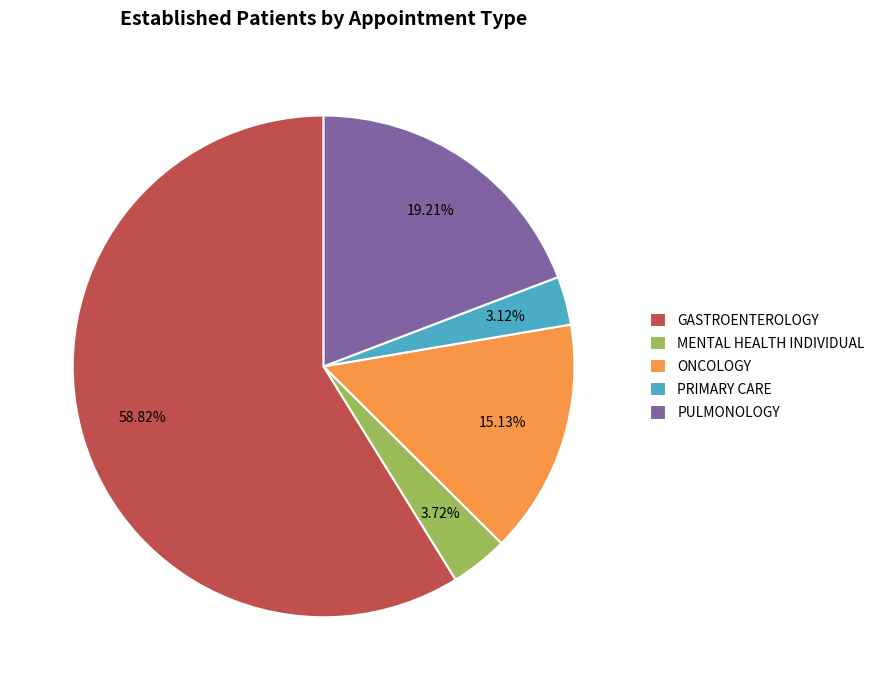

Which category has the smallest portion of the pie?

PRIMARY CARE